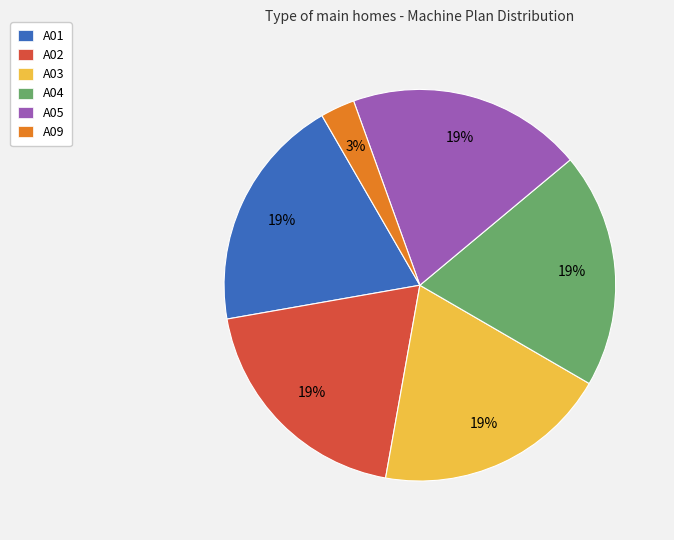

Combined, do A03 and A04 account for over 50%?

No